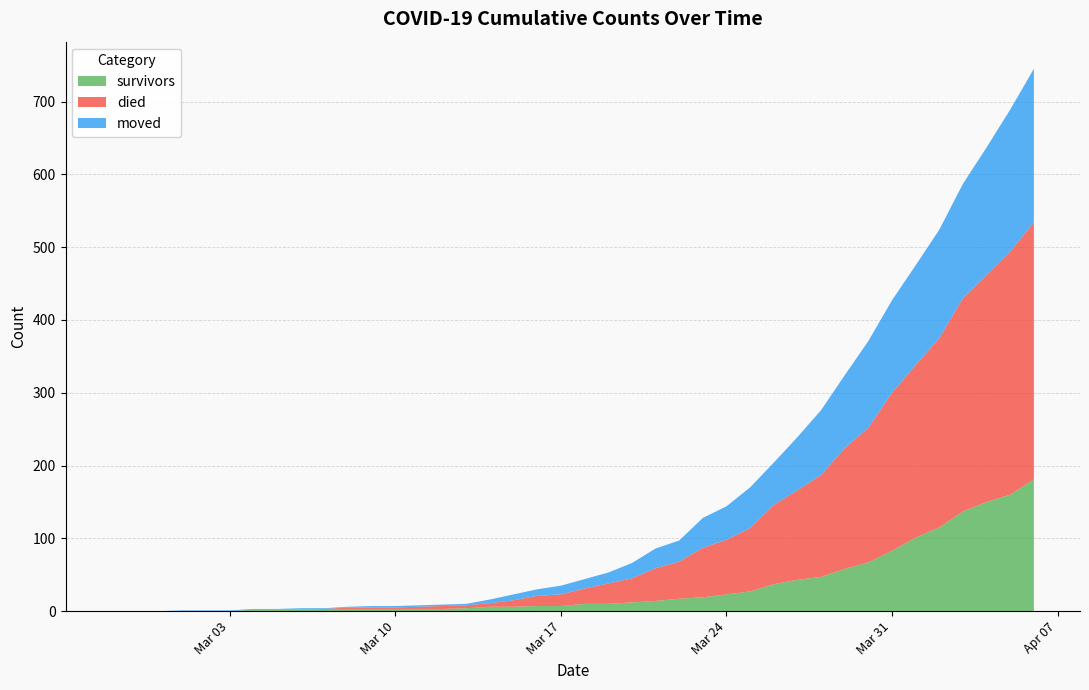

Reading left to right, transcribe all the data shown in this chart.

survivors: 0	0	0	0	0	0	2	2	2	3	3	3	3	3	3	4	6	6	7	7	10	10	12	14	17	19	23	27	37	43	47	58	67	83	101	115	137	150	160	181
died: 0	0	0	0	0	0	0	0	0	0	2	2	2	3	4	4	5	9	14	16	21	28	33	45	51	68	75	87	109	123	140	166	185	217	237	260	293	312	334	353
moved: 0	0	0	1	1	1	1	1	2	1	1	2	2	2	2	2	5	8	9	12	13	15	21	27	29	41	46	56	58	73	89	100	119	127	137	149	157	175	195	211